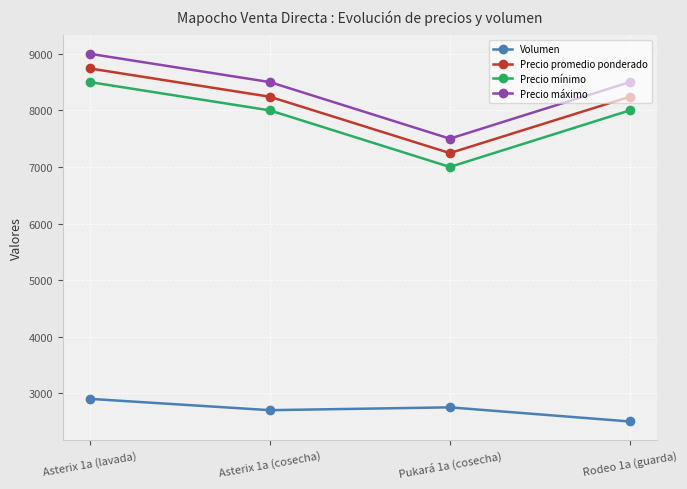

The Precio promedio ponderado series shows 2375 at Rodeo 1a (guarda). True or false?

False